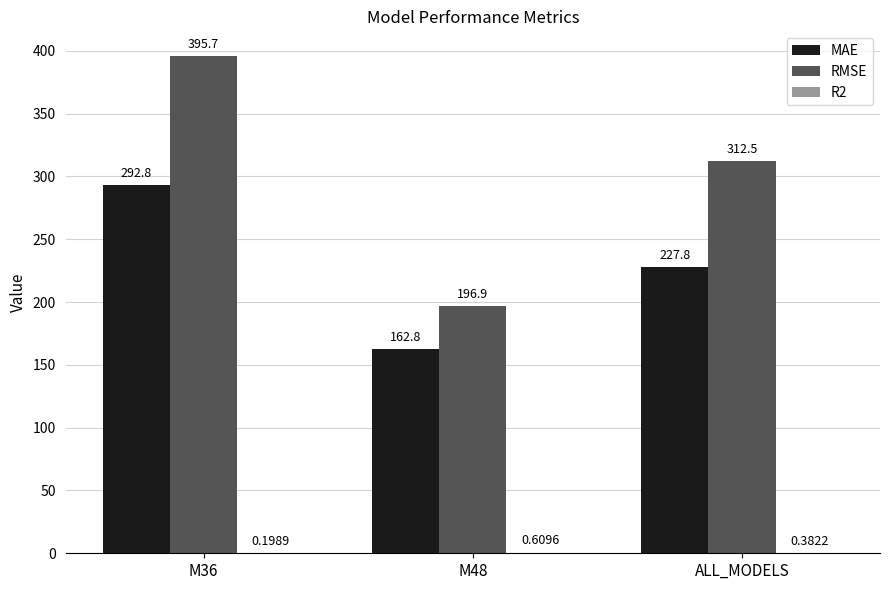

Which series changed the most between M48 and ALL_MODELS?

RMSE